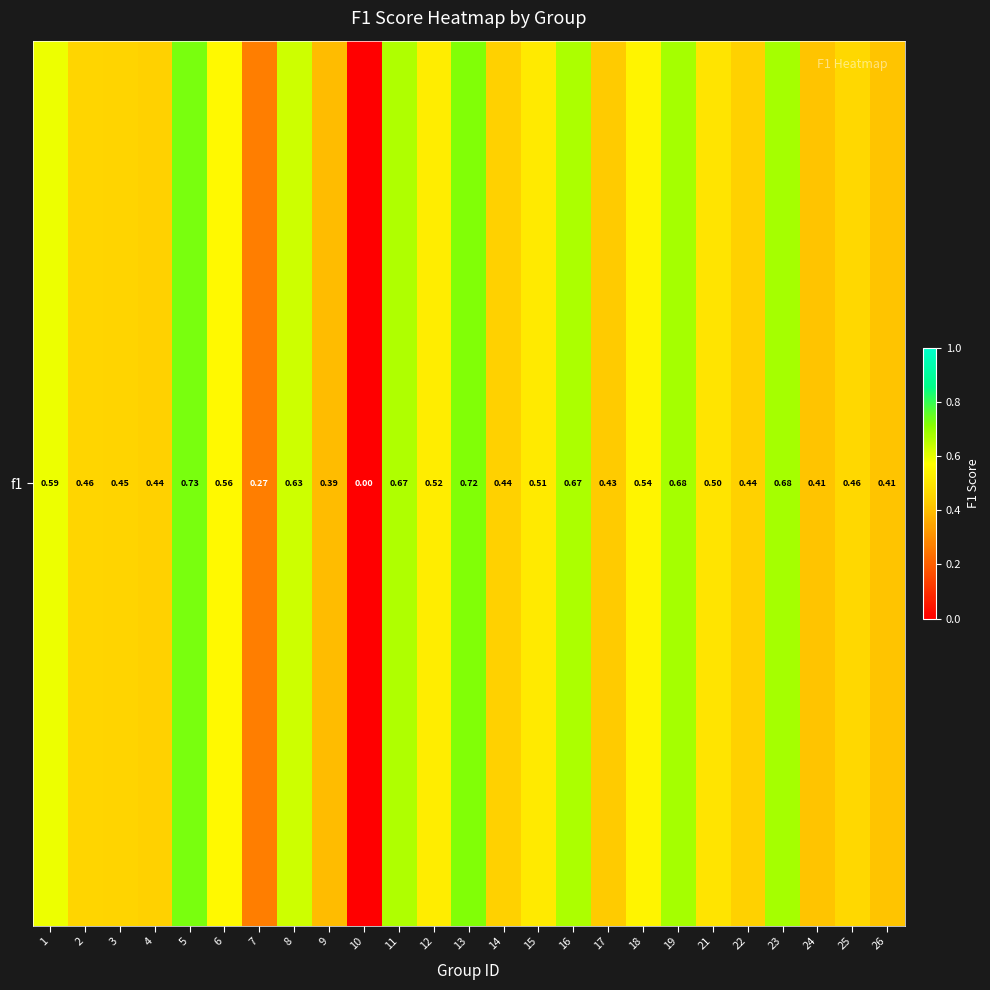

List the labels in order of value, smallest first.

10, 7, 9, 24, 26, 17, 4, 22, 14, 3, 2, 25, 21, 15, 12, 18, 6, 1, 8, 11, 16, 19, 23, 13, 5